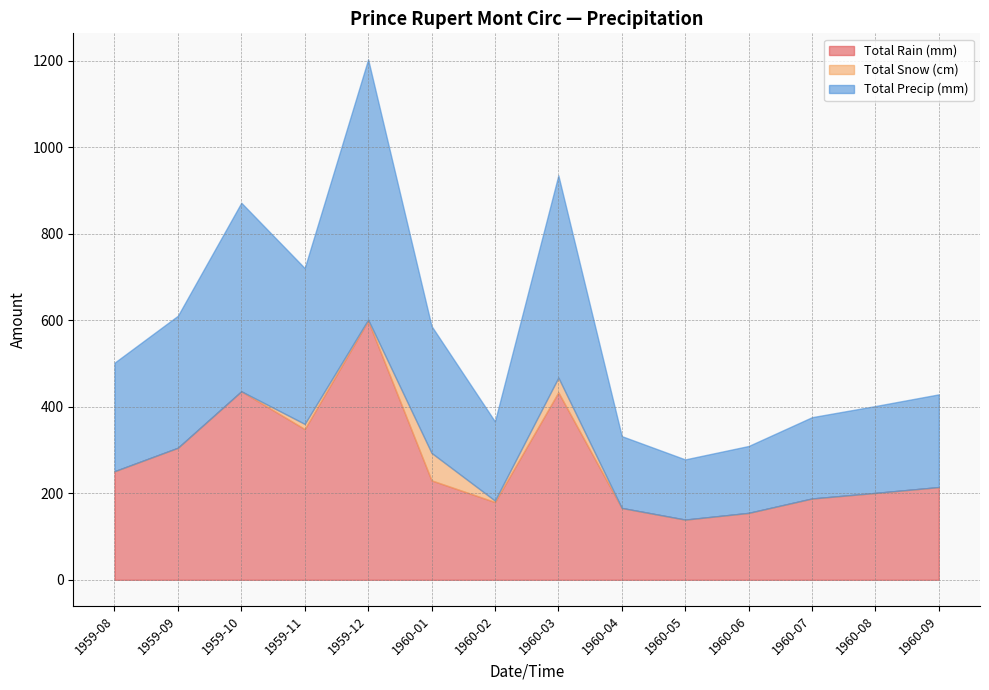

Reading left to right, what are all the values shown in this chart?

Total Rain (mm): 1959-08=251.0	1959-09=305.3	1959-10=435.9	1959-11=348.5	1959-12=599.2	1960-01=229.9	1960-02=179.8	1960-03=433.6	1960-04=166.1	1960-05=139.2	1960-06=154.7	1960-07=188.0	1960-08=200.9	1960-09=214.4
Total Snow (cm): 1959-08=0.0	1959-09=0.0	1959-10=0.0	1959-11=11.9	1959-12=2.5	1960-01=63.5	1960-02=3.3	1960-03=34.0	1960-04=0.0	1960-05=0.0	1960-06=0.0	1960-07=0.0	1960-08=0.0	1960-09=0.0
Total Precip (mm): 1959-08=251.0	1959-09=305.3	1959-10=435.9	1959-11=360.4	1959-12=601.7	1960-01=293.4	1960-02=183.1	1960-03=467.6	1960-04=166.1	1960-05=139.2	1960-06=154.7	1960-07=188.0	1960-08=200.9	1960-09=214.4